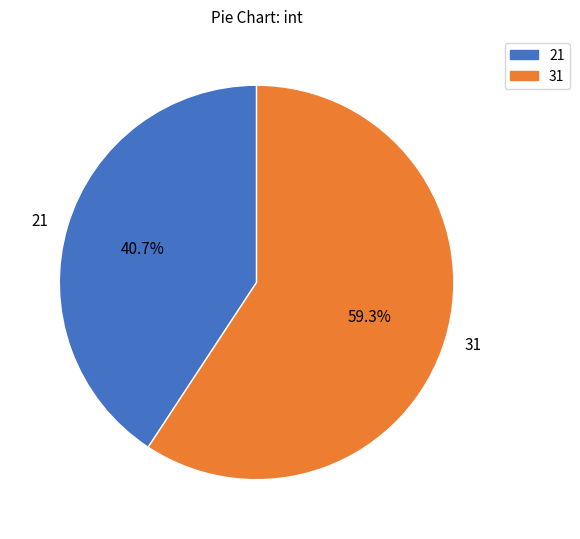

Which slice represents more than half of the pie?

31